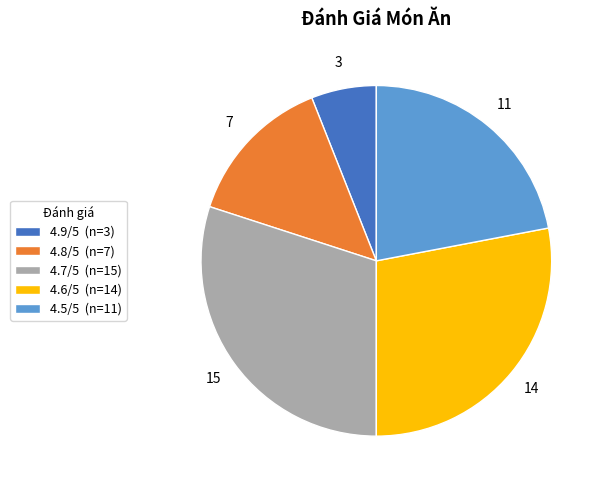

Count the number of slices in the pie.

5